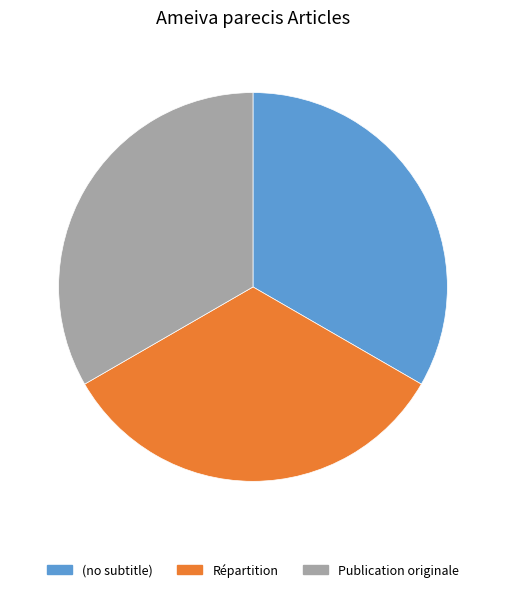

Do (no subtitle) and Publication originale together represent more than half of the pie?

Yes